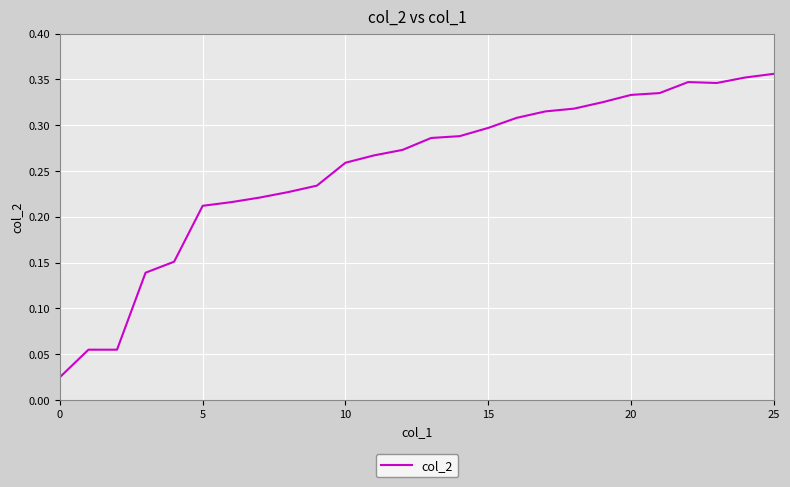

Does the chart have visible grid lines?

Yes